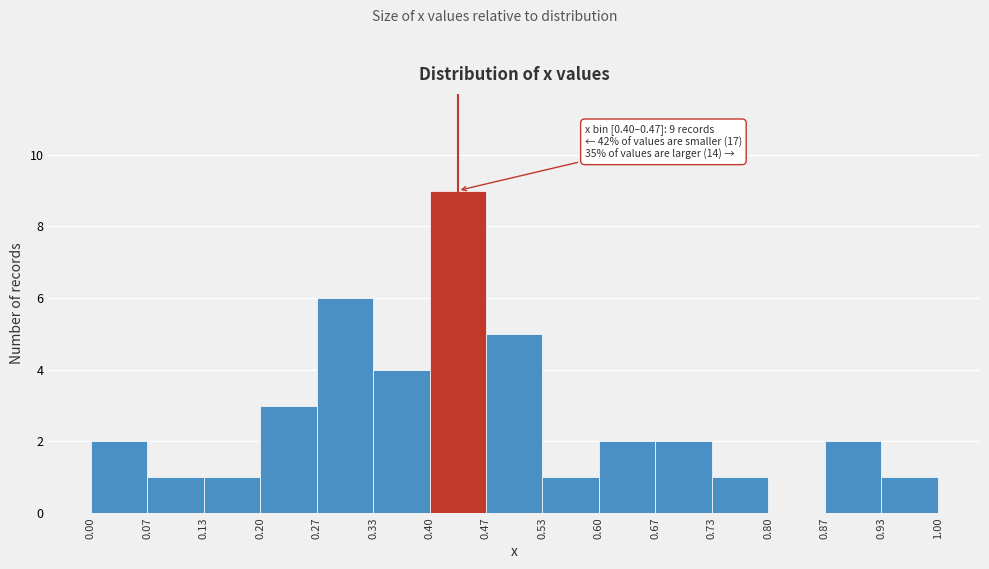

Over which range of the x-axis is the bar tallest?

0.40 to 0.47